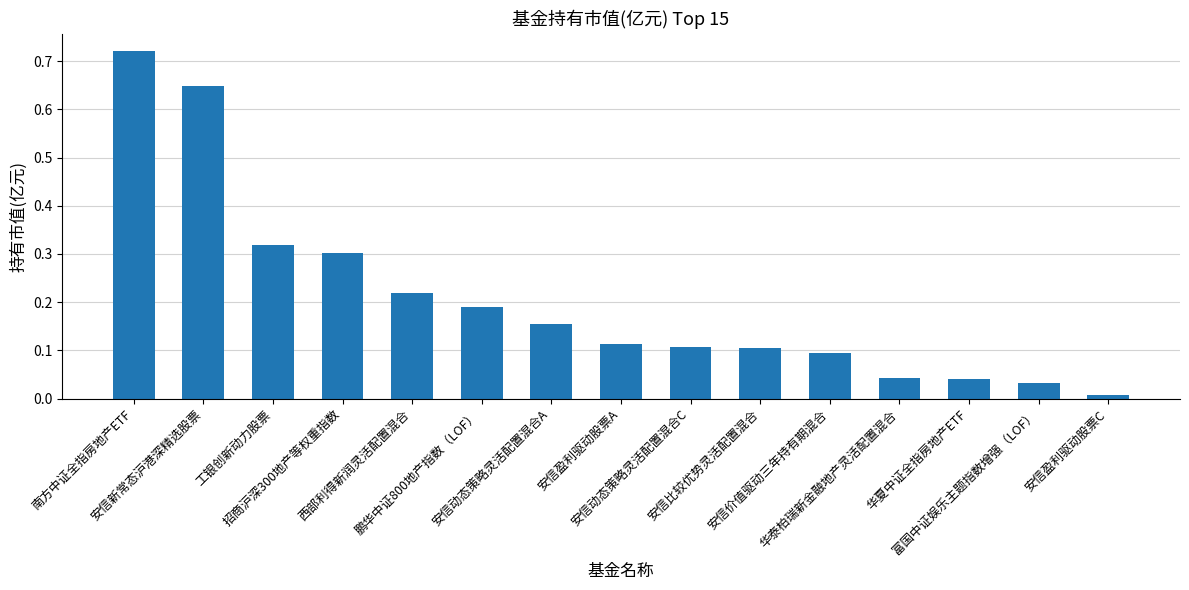

How many bars are there in total?

15